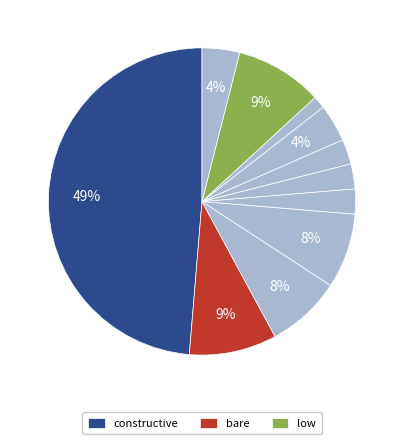

What is the largest slice in the pie chart?

constructive